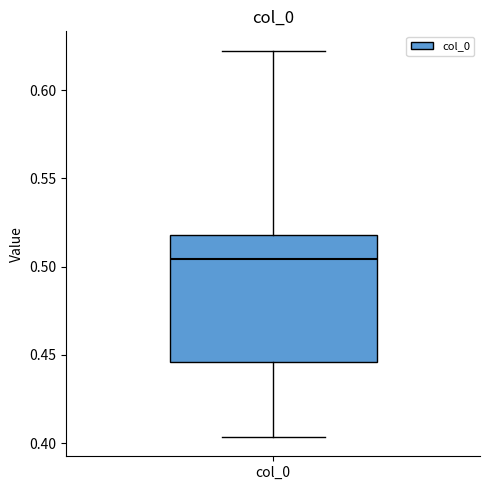

Transcribe this box plot: give where the median line is, the range the box spans, and where the two whiskers end, as read against the y-axis. The values are not printed on the chart, so give them approximately, as read against the axis.

median 0.505, box 0.445 to 0.520, whiskers 0.405 to 0.620